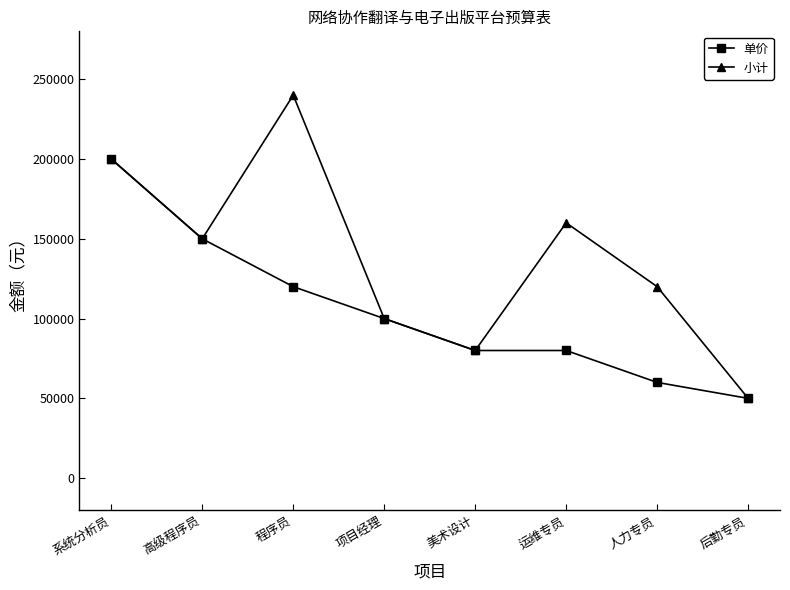

Is it true that 单价 equals 80000 at 运维专员?

True